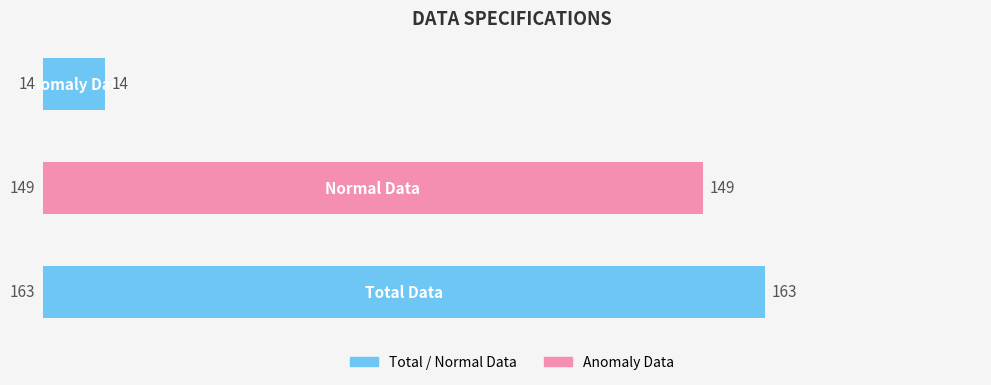

What is the smallest value displayed?

14